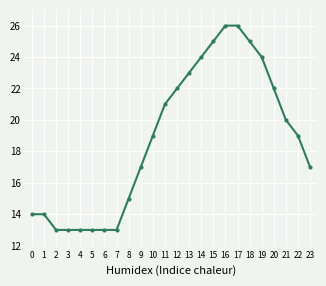

What is the average value?

19